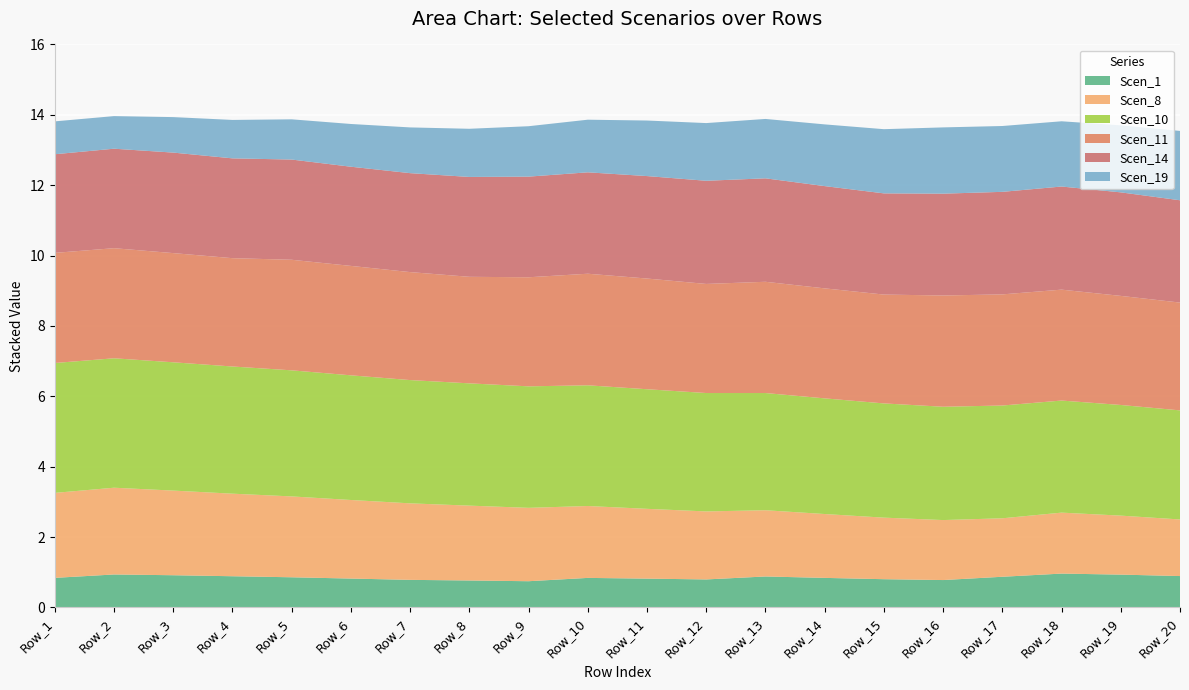

Reading left to right, list all the values displayed in this chart.

Scen_1: Row_1=0.8	Row_2=0.9	Row_3=0.9	Row_4=0.9	Row_5=0.9	Row_6=0.8	Row_7=0.8	Row_8=0.8	Row_9=0.7	Row_10=0.8	Row_11=0.8	Row_12=0.8	Row_13=0.9	Row_14=0.8	Row_15=0.8	Row_16=0.8	Row_17=0.9	Row_18=1.0	Row_19=0.9	Row_20=0.9
Scen_8: Row_1=2.4	Row_2=2.5	Row_3=2.4	Row_4=2.3	Row_5=2.3	Row_6=2.2	Row_7=2.2	Row_8=2.1	Row_9=2.1	Row_10=2.0	Row_11=2.0	Row_12=1.9	Row_13=1.9	Row_14=1.8	Row_15=1.7	Row_16=1.7	Row_17=1.7	Row_18=1.7	Row_19=1.7	Row_20=1.6
Scen_10: Row_1=3.7	Row_2=3.7	Row_3=3.6	Row_4=3.6	Row_5=3.6	Row_6=3.5	Row_7=3.5	Row_8=3.5	Row_9=3.5	Row_10=3.4	Row_11=3.4	Row_12=3.4	Row_13=3.3	Row_14=3.3	Row_15=3.2	Row_16=3.2	Row_17=3.2	Row_18=3.2	Row_19=3.1	Row_20=3.1
Scen_11: Row_1=3.1	Row_2=3.1	Row_3=3.1	Row_4=3.1	Row_5=3.1	Row_6=3.1	Row_7=3.1	Row_8=3.0	Row_9=3.1	Row_10=3.2	Row_11=3.1	Row_12=3.1	Row_13=3.2	Row_14=3.1	Row_15=3.1	Row_16=3.2	Row_17=3.2	Row_18=3.2	Row_19=3.1	Row_20=3.1
Scen_14: Row_1=2.8	Row_2=2.8	Row_3=2.9	Row_4=2.8	Row_5=2.8	Row_6=2.8	Row_7=2.8	Row_8=2.8	Row_9=2.9	Row_10=2.9	Row_11=2.9	Row_12=2.9	Row_13=2.9	Row_14=2.9	Row_15=2.9	Row_16=2.9	Row_17=2.9	Row_18=2.9	Row_19=2.9	Row_20=2.9
Scen_19: Row_1=0.9	Row_2=0.9	Row_3=1.0	Row_4=1.1	Row_5=1.1	Row_6=1.2	Row_7=1.3	Row_8=1.4	Row_9=1.4	Row_10=1.5	Row_11=1.6	Row_12=1.6	Row_13=1.7	Row_14=1.8	Row_15=1.8	Row_16=1.9	Row_17=1.9	Row_18=1.9	Row_19=1.9	Row_20=2.0